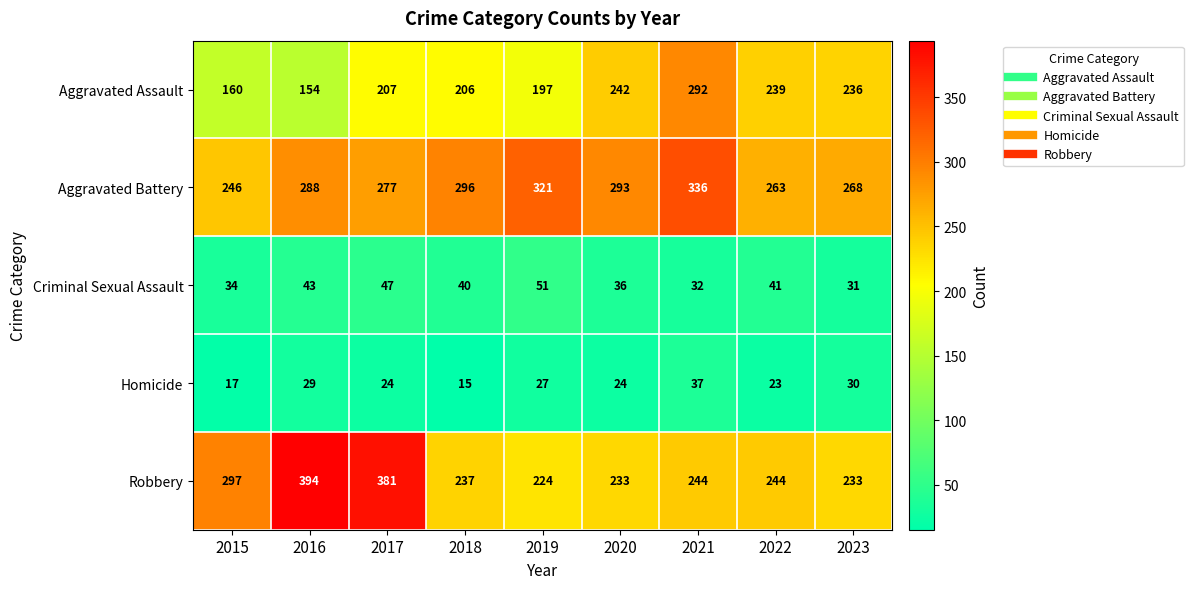

At how many categories does at least one series exceed 24?

9